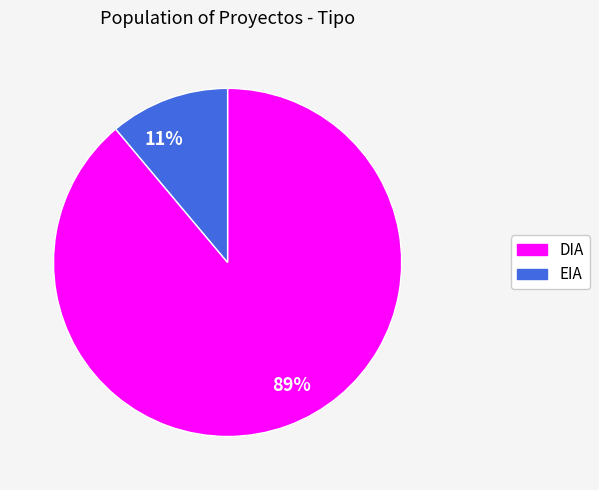

What is the smallest slice in the pie chart?

11%